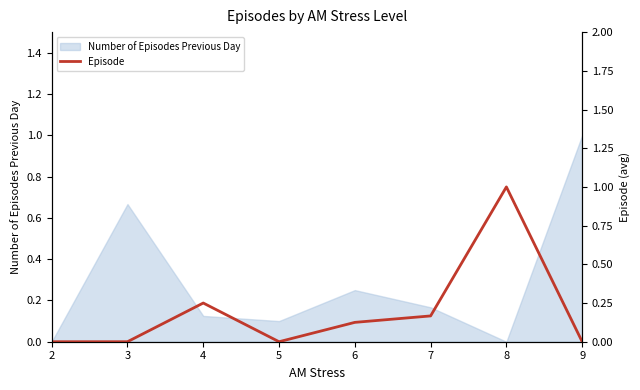

Does the chart display data point markers on the line(s)?

No